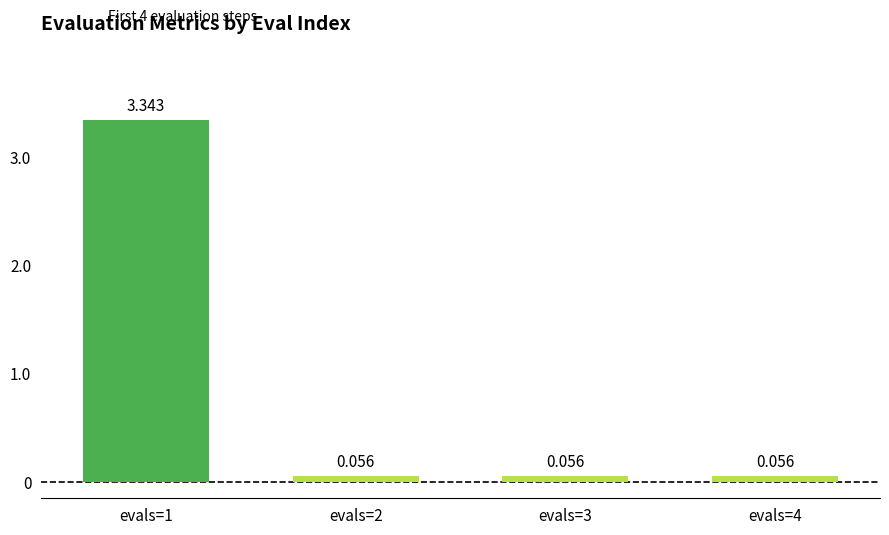

Are the bars horizontal?

No